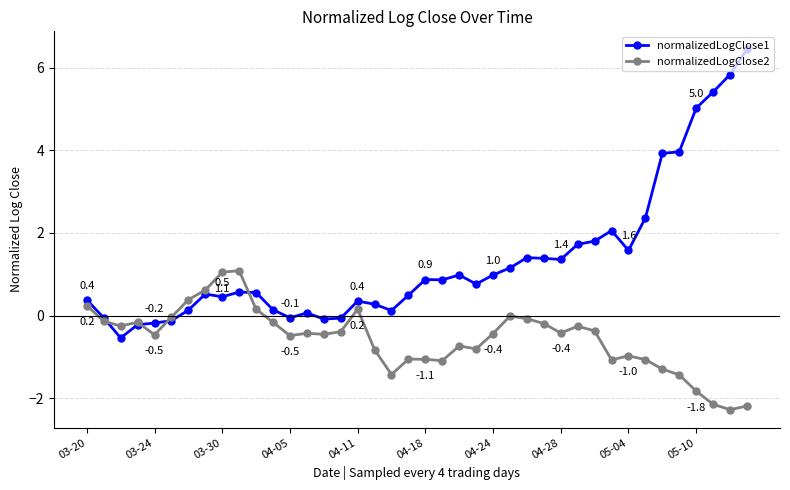

True or false: normalizedLogClose1 has more than 2 points higher than both neighbors.

True